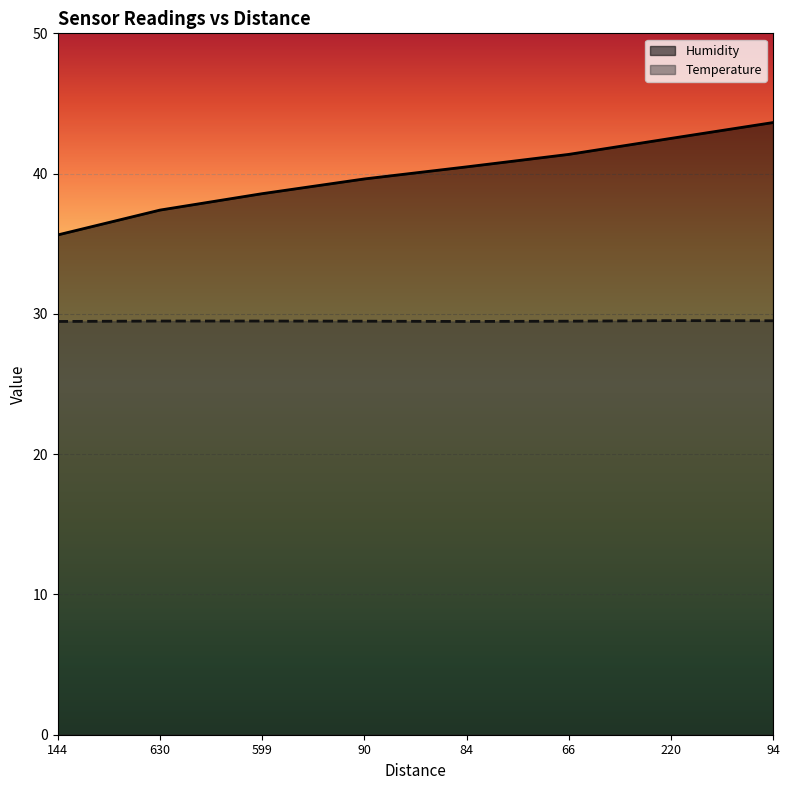

What is the maximum value for Humidity?

43.6